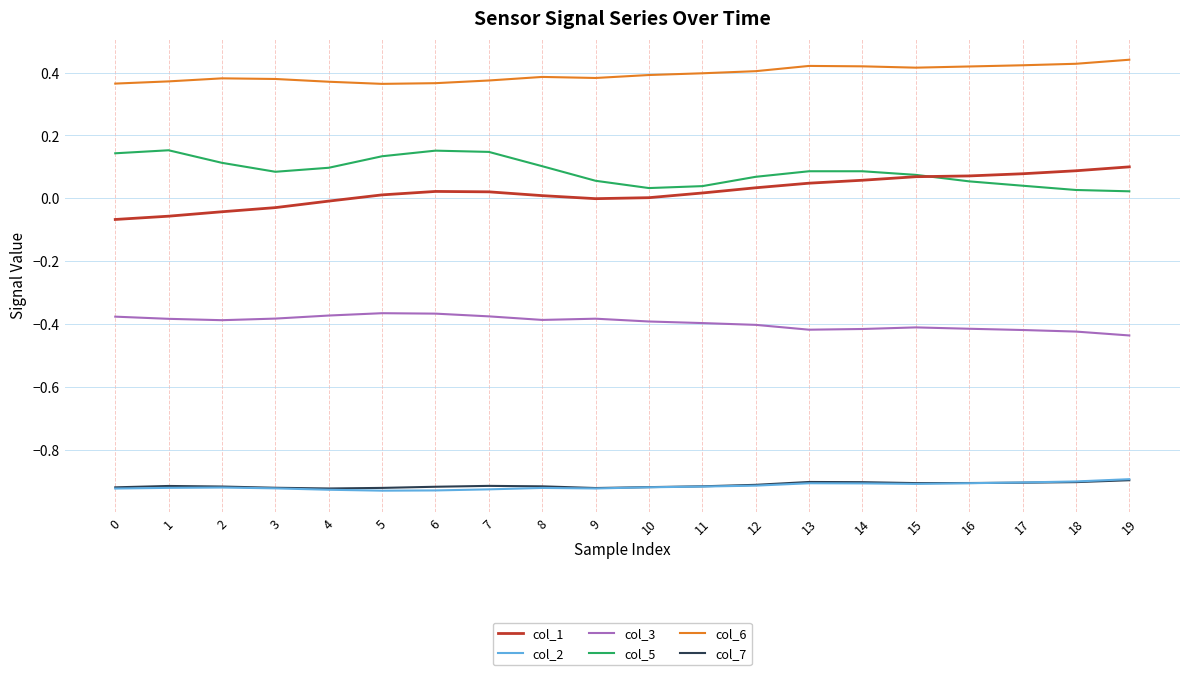

Is the value of col_6 at 4 greater than the value of col_1 at 9?

Yes